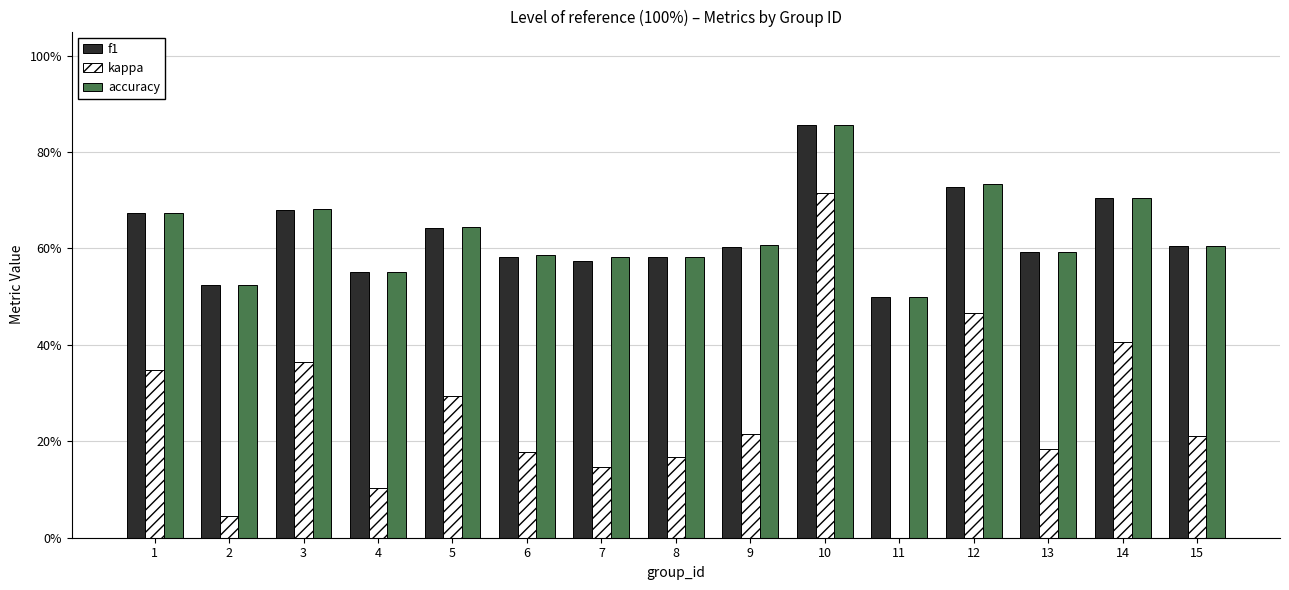

Are the bars grouped side by side (vs. stacked)?

Yes